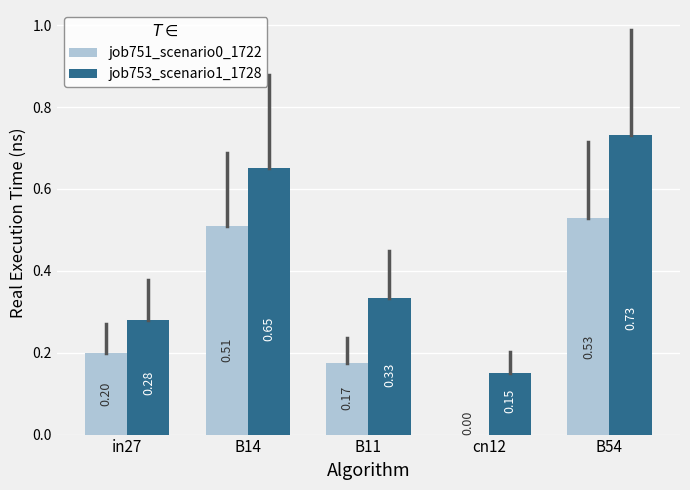

Between in27 and B54, which series saw the biggest shift?

job753_scenario1_1728